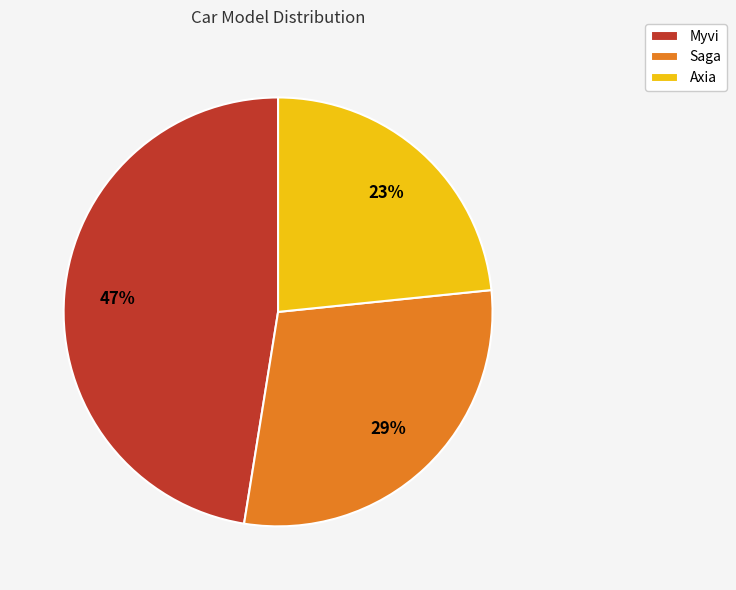

Which has a higher value, Axia or Saga?

Saga